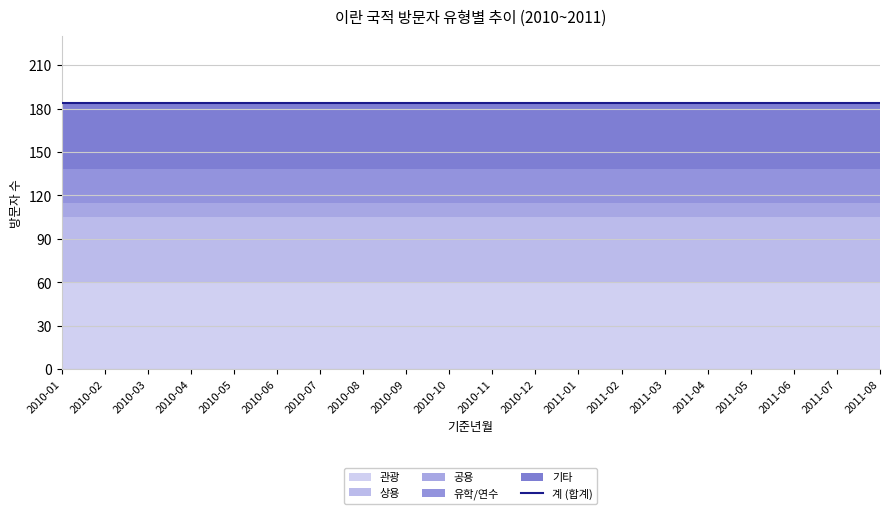

What position from the left is 2010-05?

5